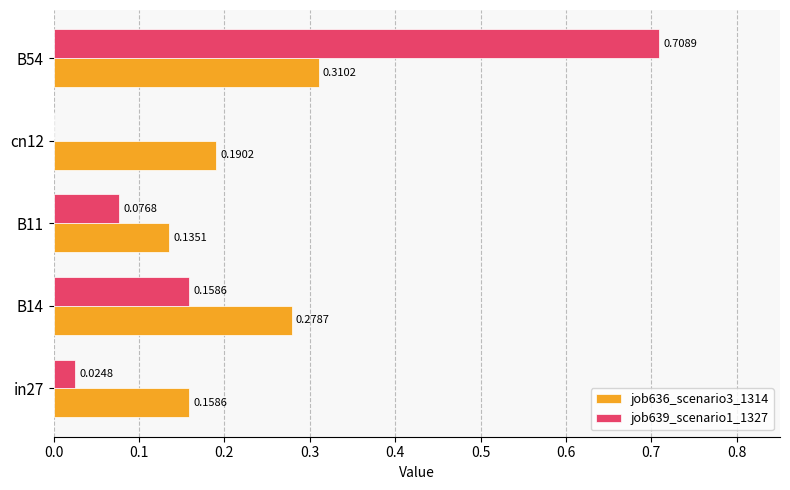

Which series changed the most between B14 and cn12?

job639_scenario1_1327